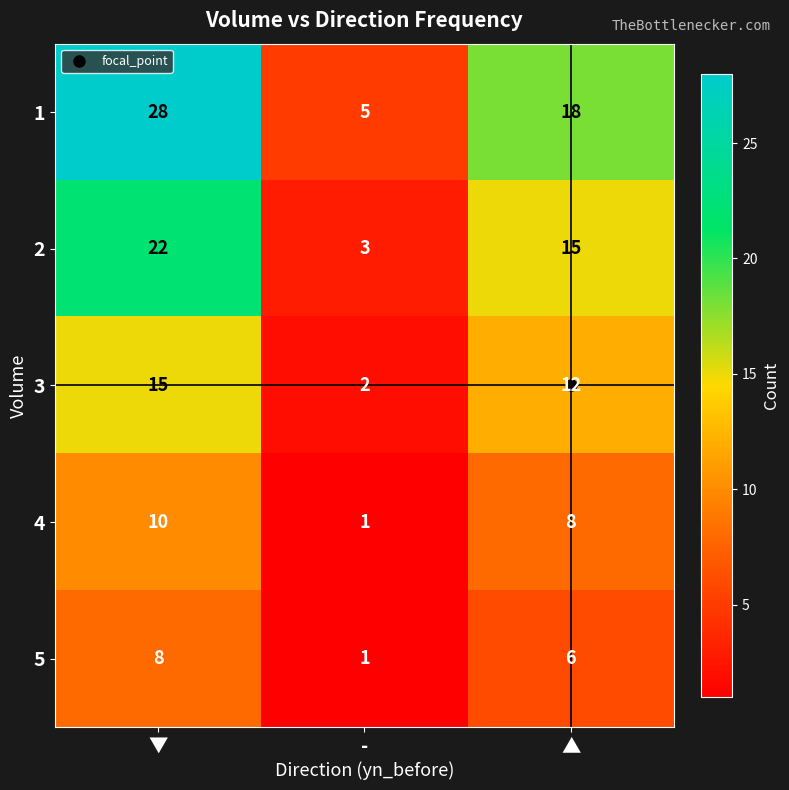

True or false: 4 has a value of 2 at ▲.

False